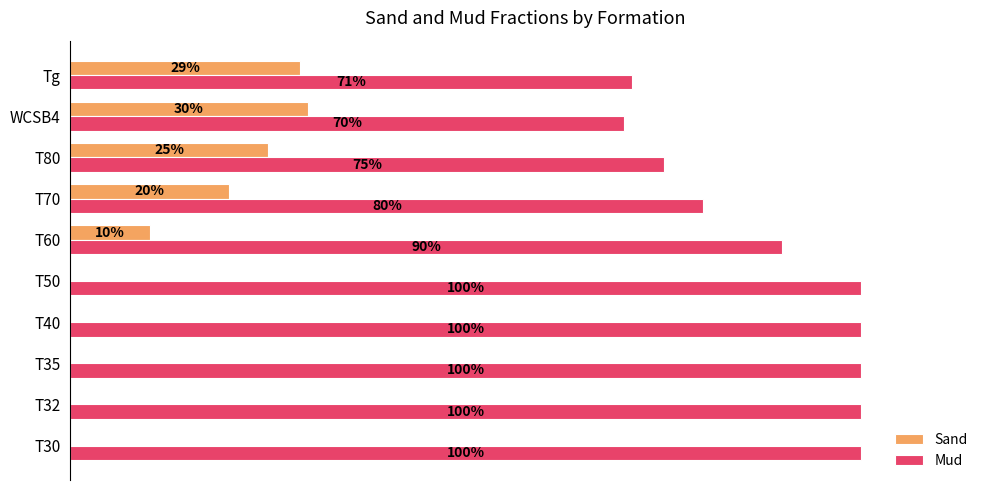

List the series in order of their overall mean, lowest first.

Sand, Mud